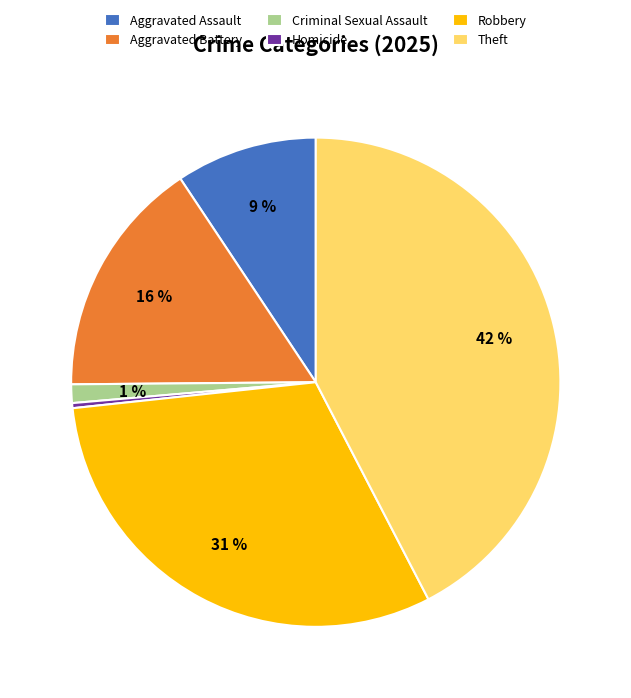

To the nearest percent, what is the difference between the largest and smallest slice percentages?

42%